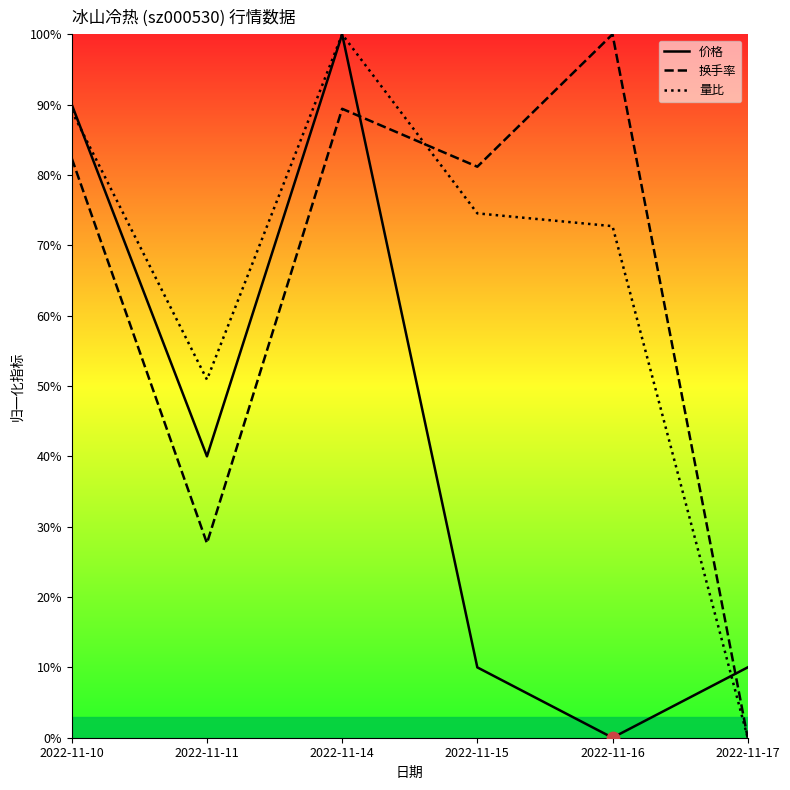

At which category is the sum across all series the highest?

2022-11-14